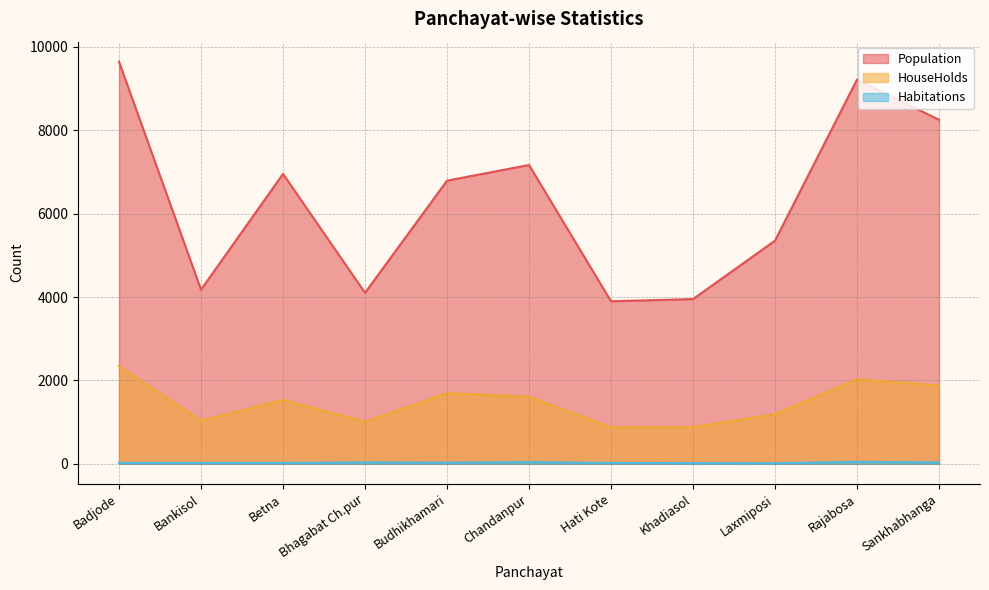

Is the value of Habitations at Betna greater than the value of Population at Bhagabat Ch.pur?

No